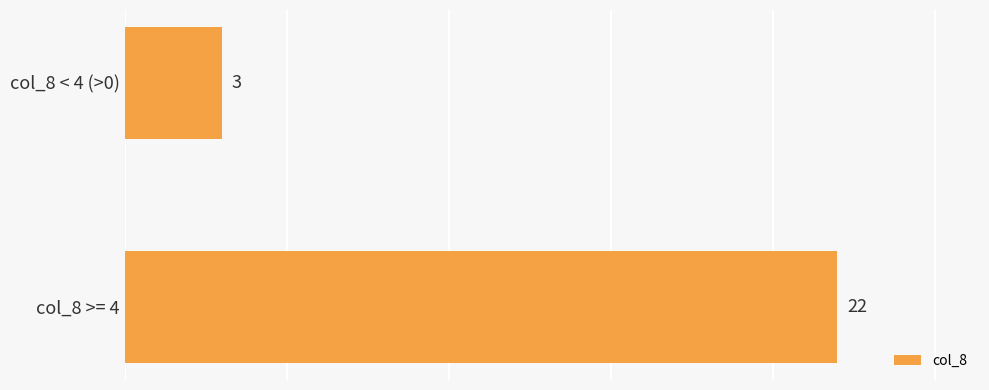

Rank the categories by value from lowest to highest.

col_8 < 4 (>0), col_8 >= 4